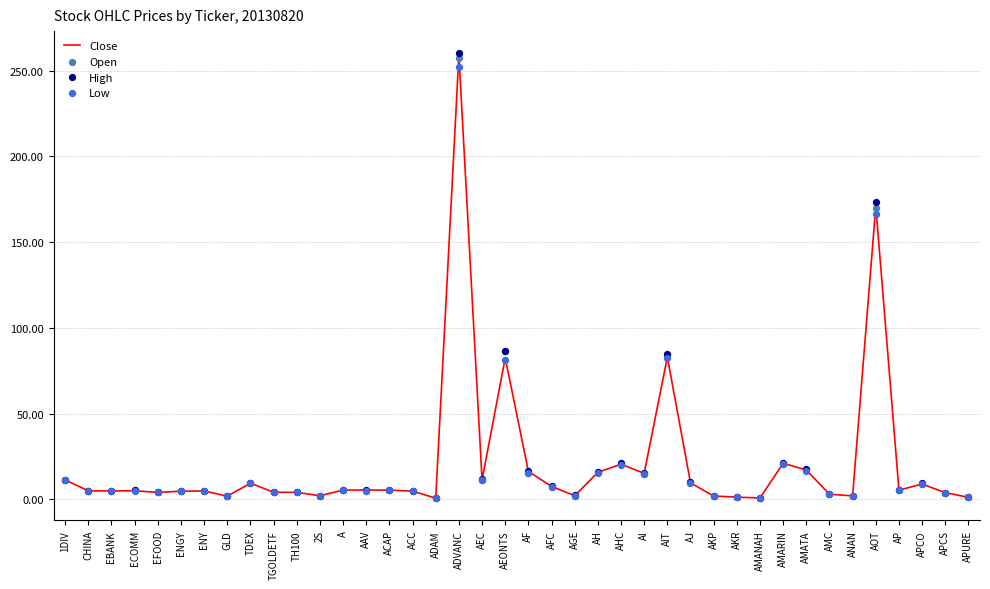

What is the total value across all series at AEC?

46.1